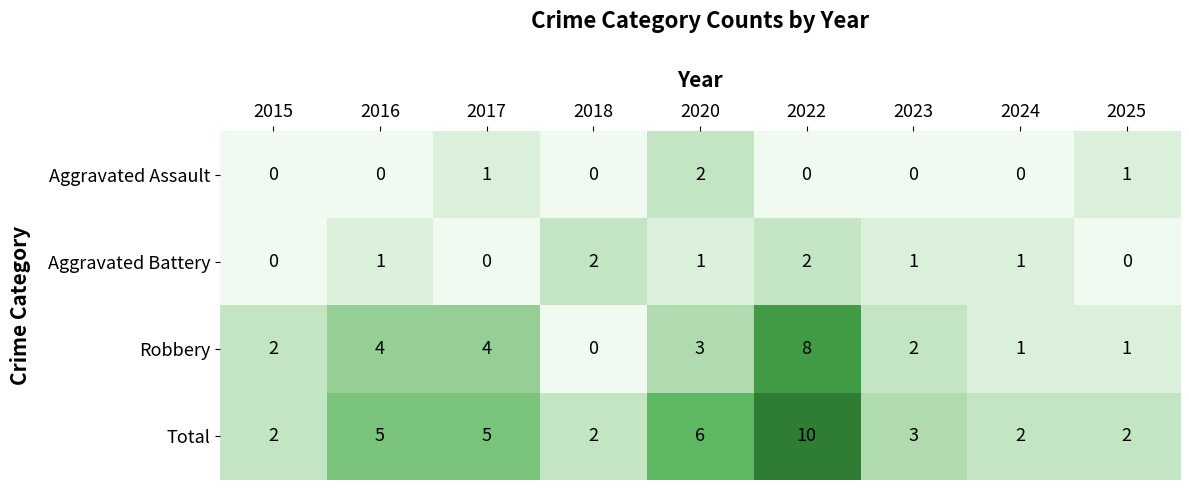

The value of Robbery at 2023 is 2. True or false?

True